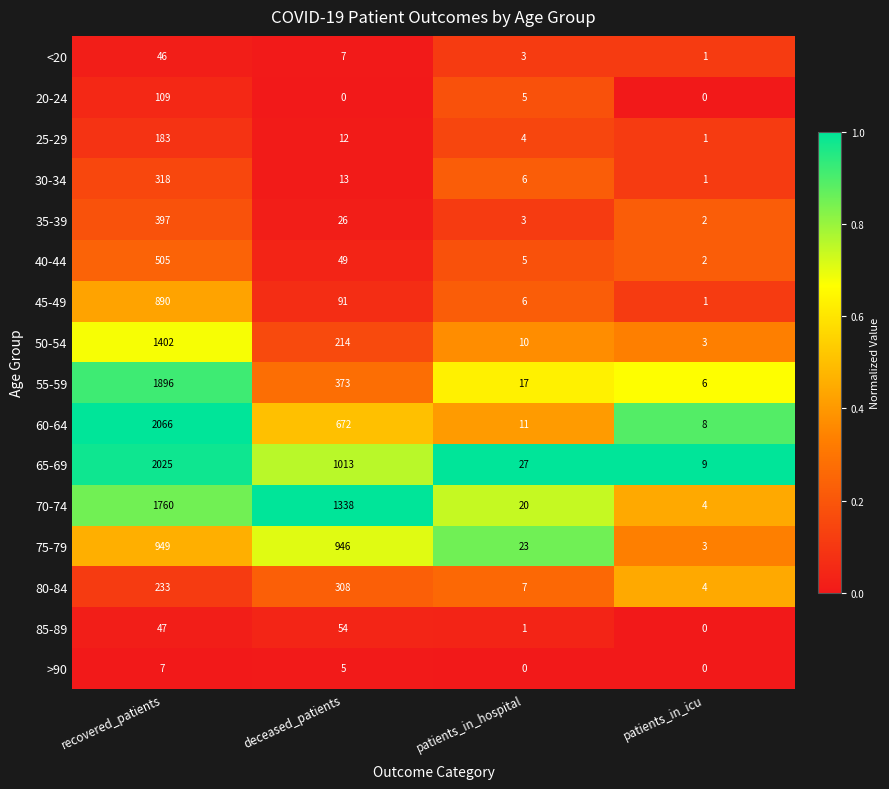

Count the number of data series in this chart.

16